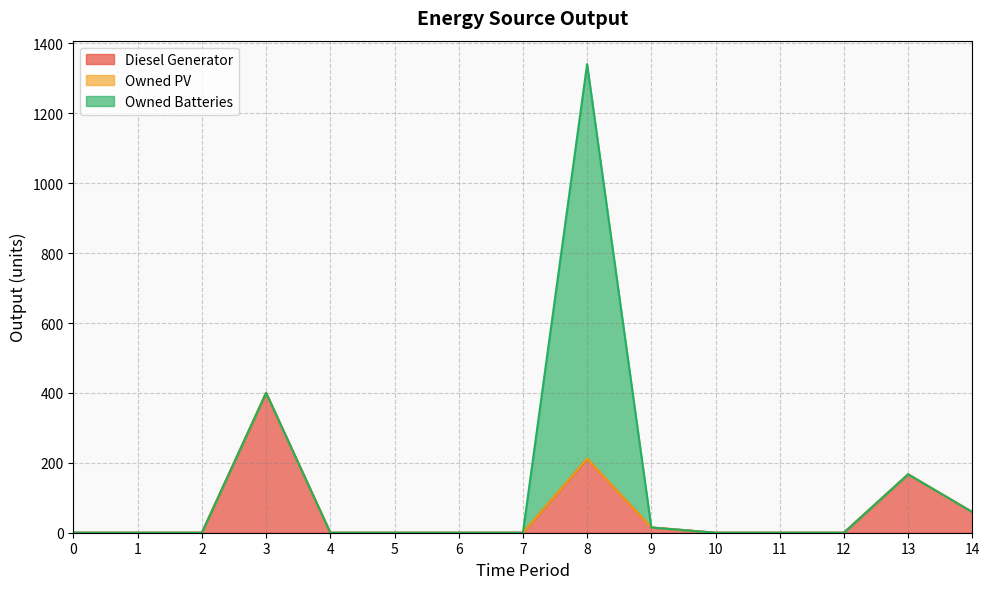

The Owned Batteries series shows 0 at 7. True or false?

True